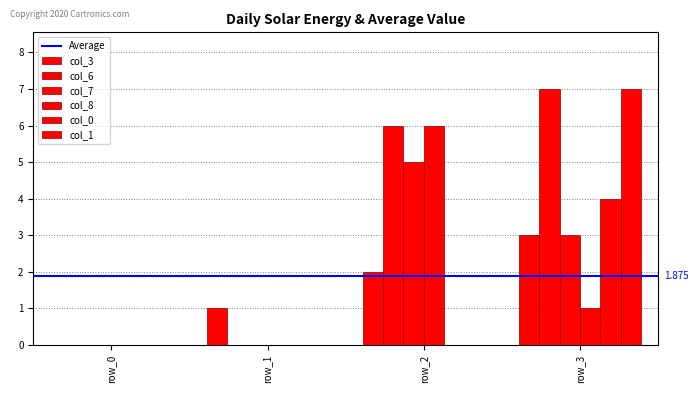

Which category has the lowest value across all series?

row_0